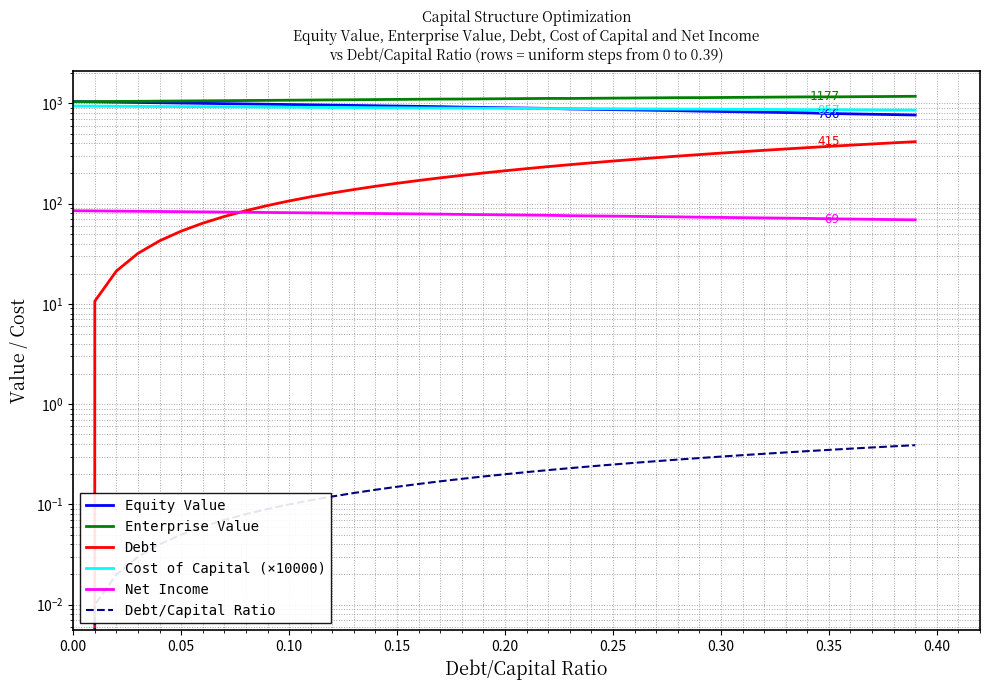

Is it true that Equity Value equals 1861.0 at 0.00?

False